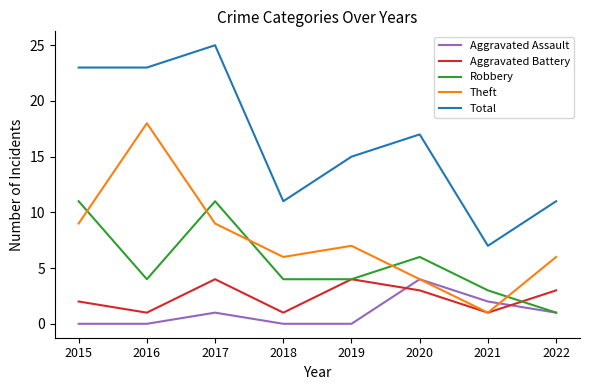

Is it true that Robbery equals 3 at 2020?

False